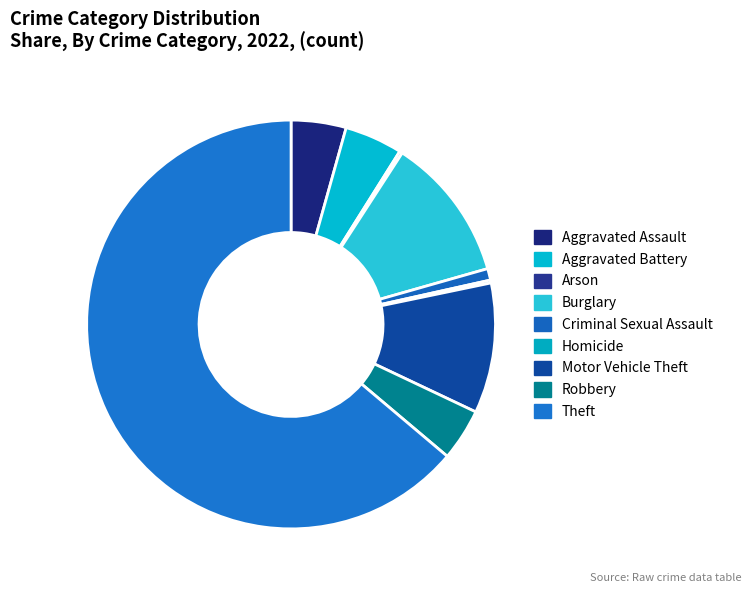

Is there any slice that represents more than half of the pie?

Yes